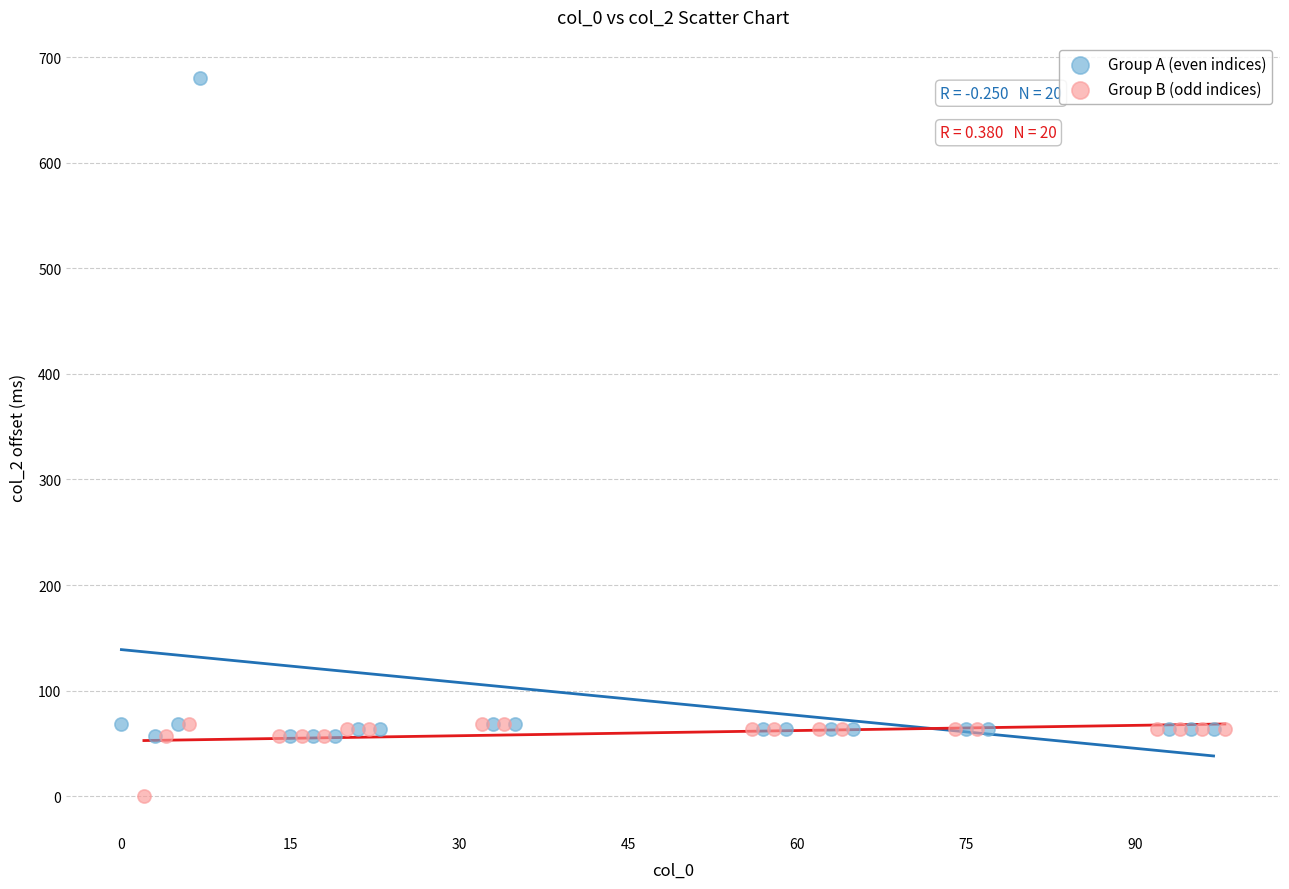

Which series reaches the maximum Y coordinate?

Group A (even indices)